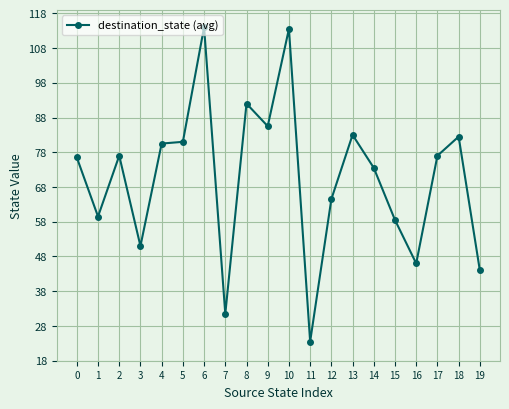

Read the value at 11.

23.5